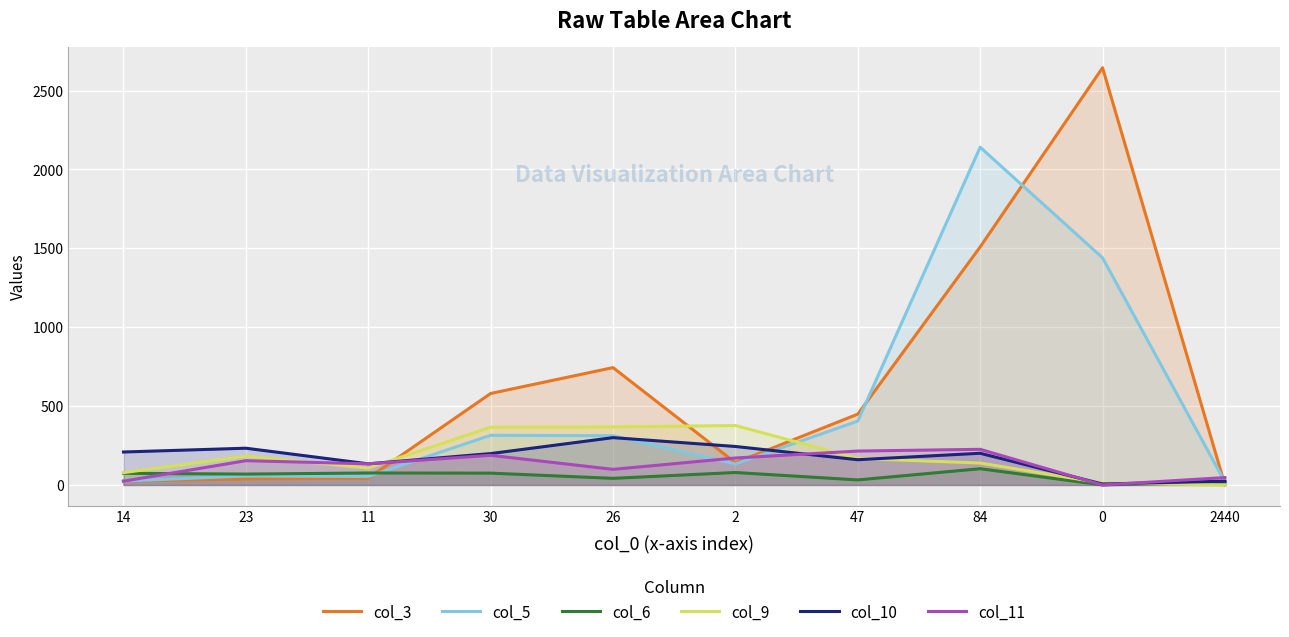

What is the spread (max minus min) of values at 84?

2038